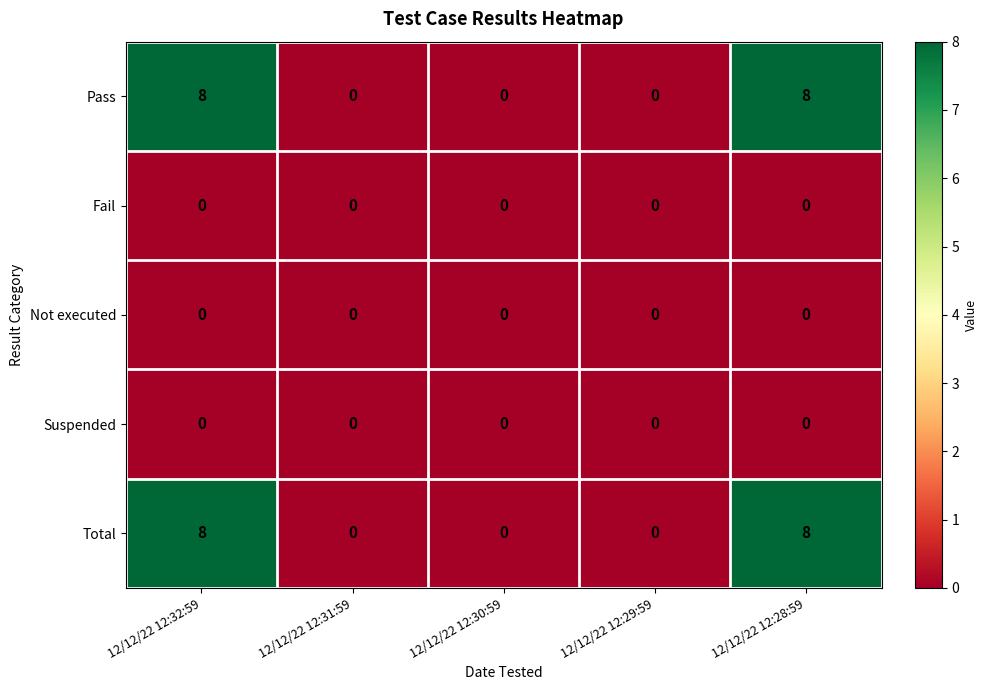

Is the value of Suspended at 12/12/22 12:28:59 greater than the value of Total at 12/12/22 12:28:59?

No